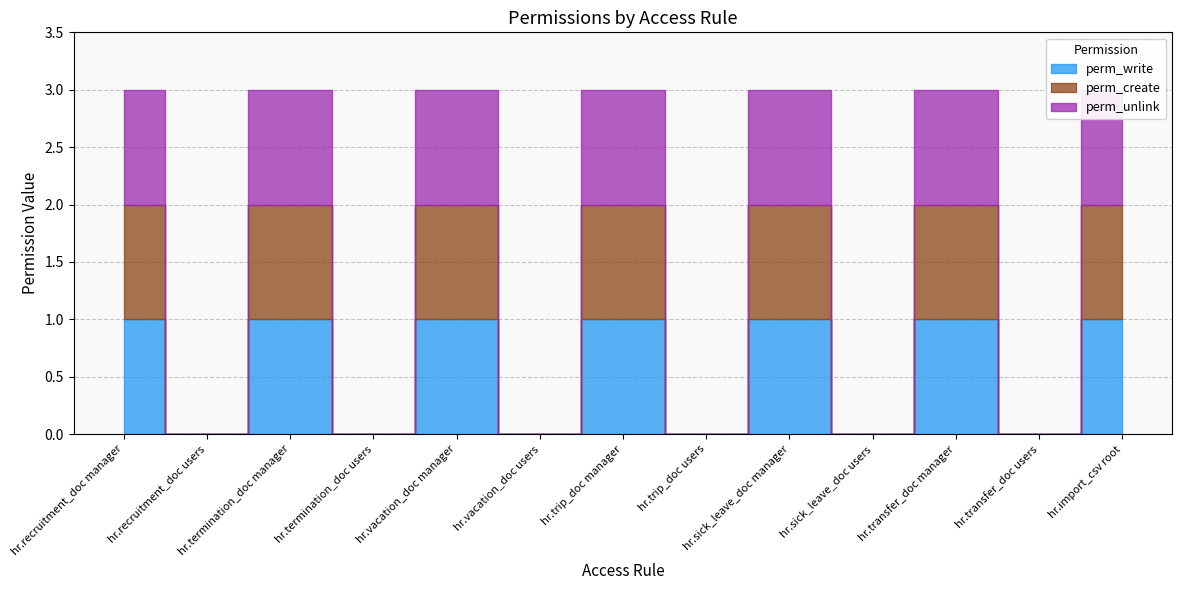

True or false: perm_write has more than 2 points higher than both neighbors.

True